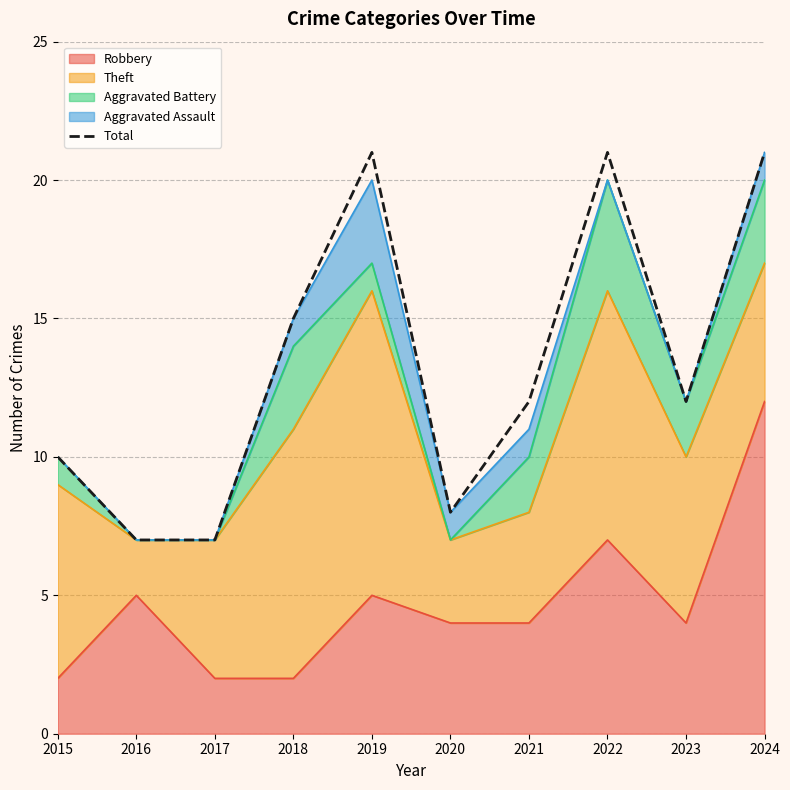

What is the value of the 8th point from the left?

21